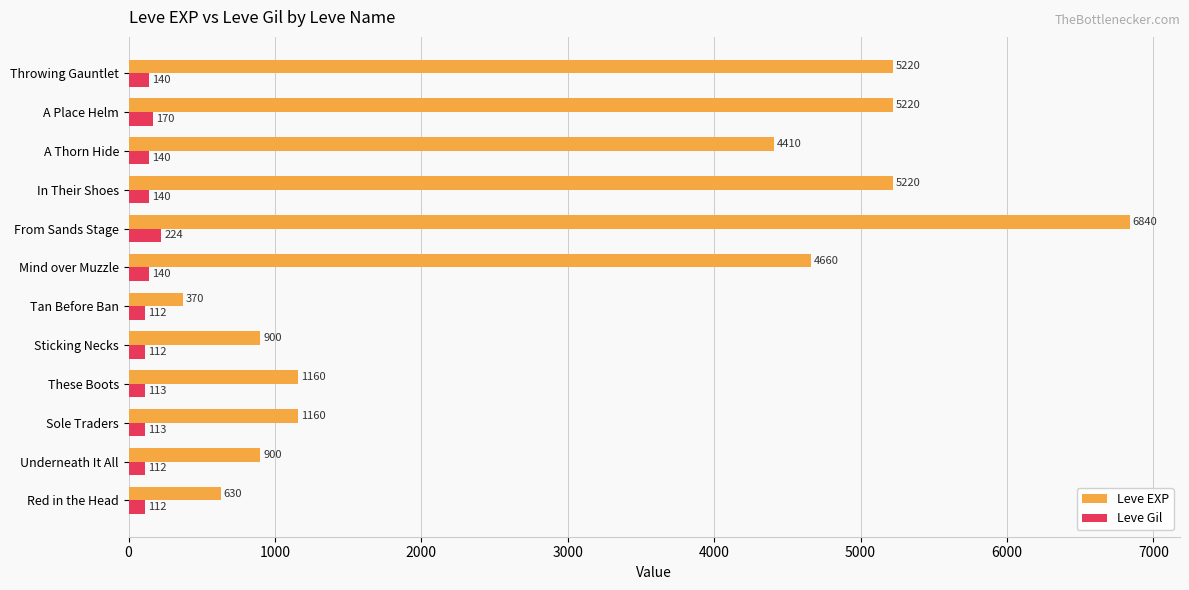

Rank the series by their maximum value, from lowest to highest.

Leve Gil, Leve EXP